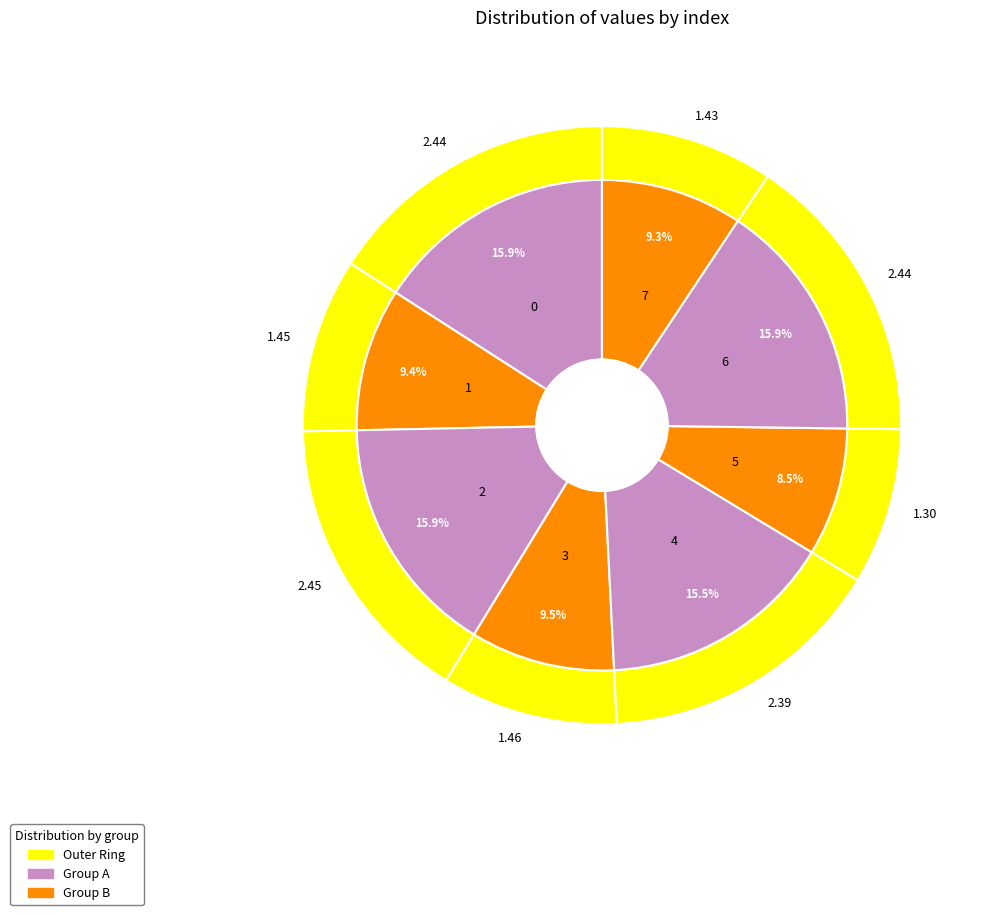

To the nearest percent, what is the combined percentage of 3 and 0?

25%